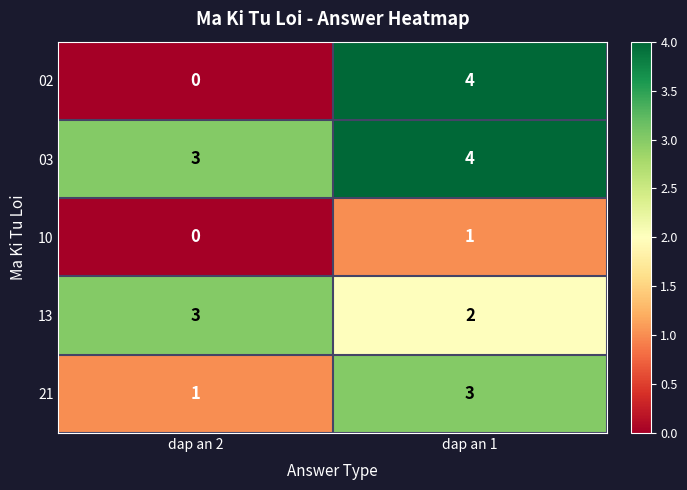

What is the greatest value displayed?

4